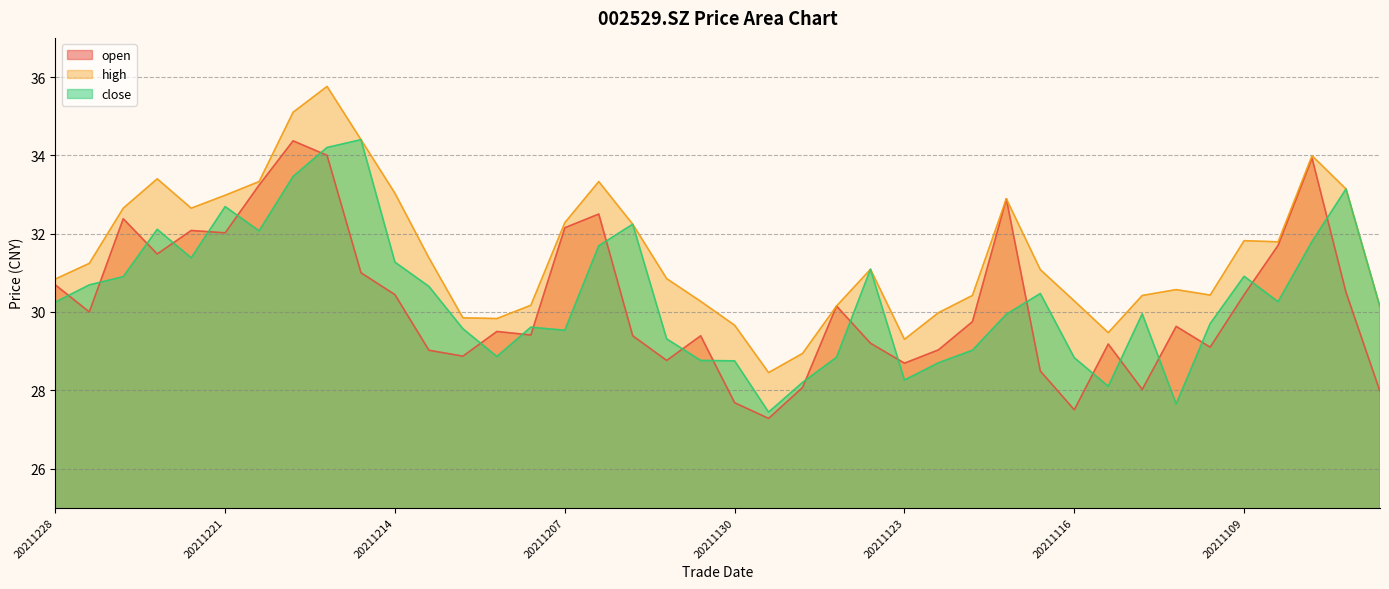

What is the minimum value for open?

27.3